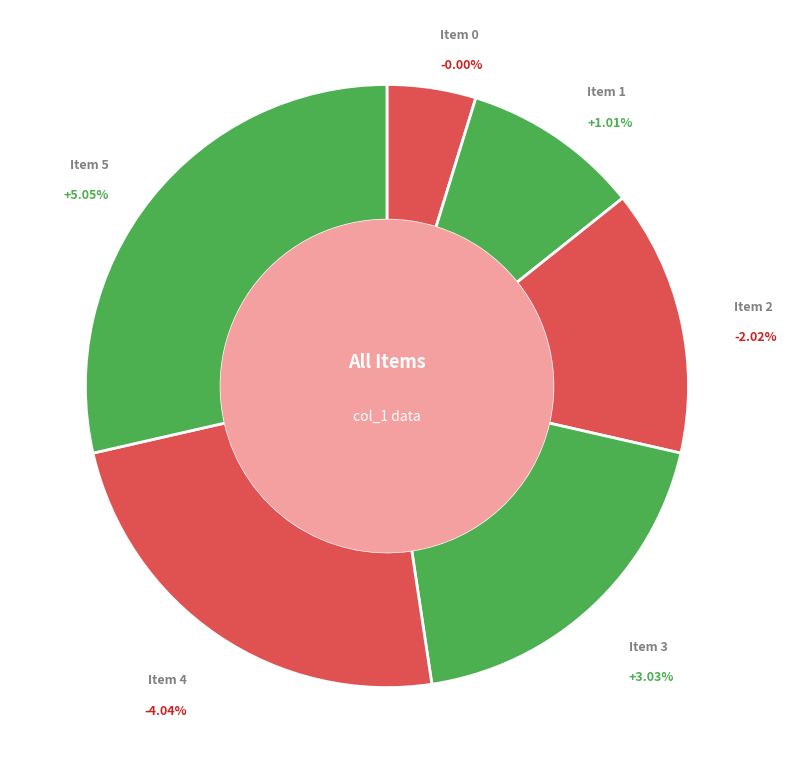

Approximately how many times larger is the value at 4 compared to 2?

1.7